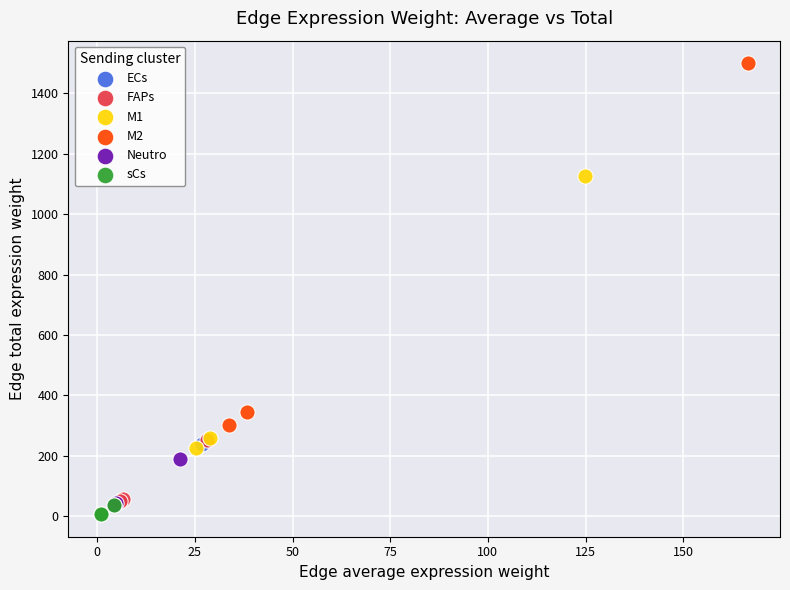

Which series has the largest Y range (max minus min)?

M2